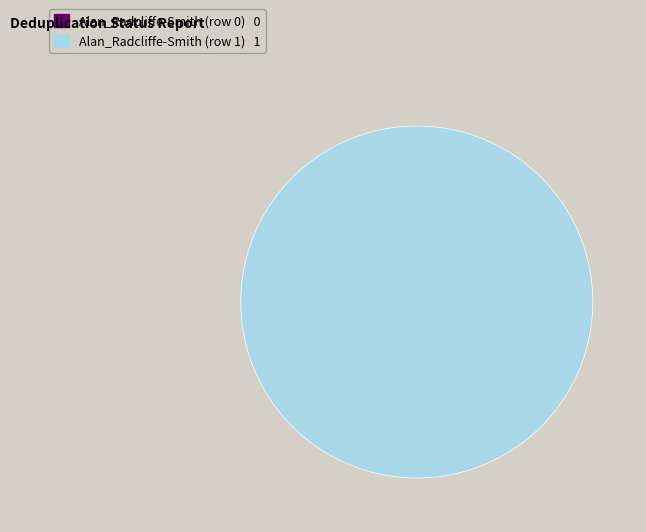

What percentage is NOT represented by Alan_Radcliffe-Smith (row 0)?

100.0%